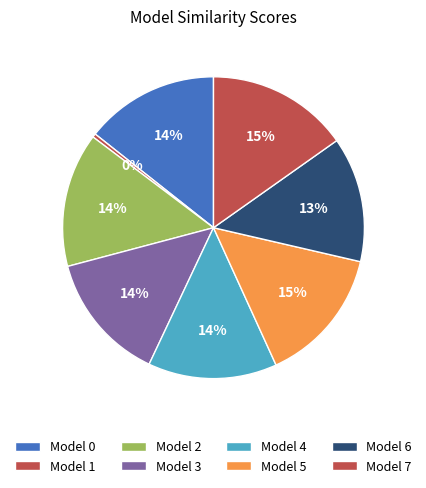

How many segments does this pie chart have?

8